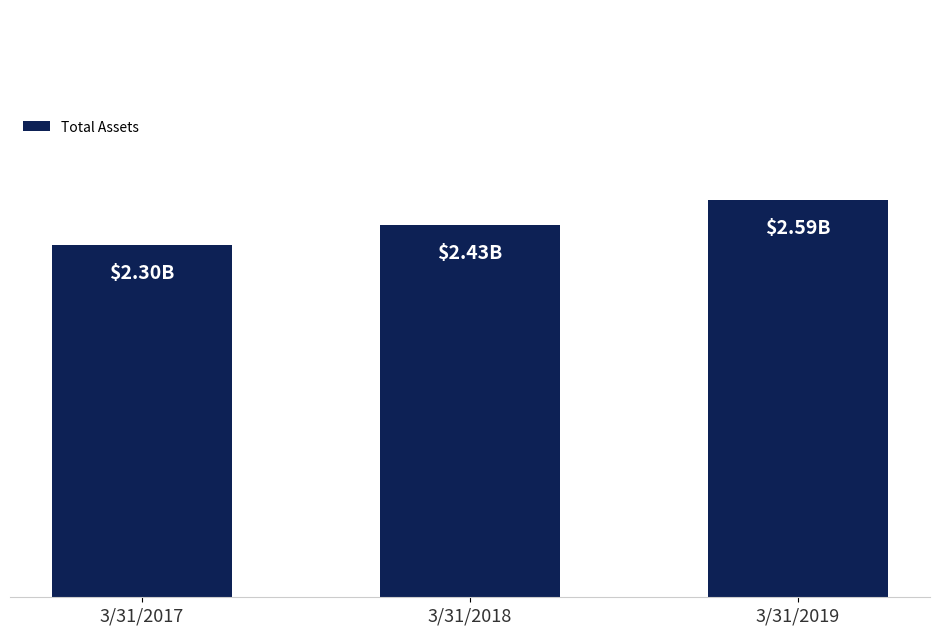

Are the bars horizontal?

No